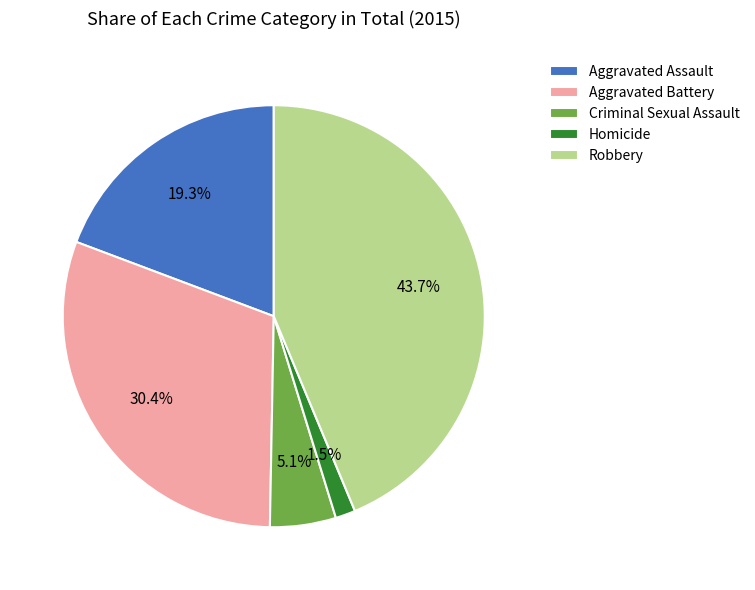

What is the total percentage of Homicide and Aggravated Assault?

20.8%